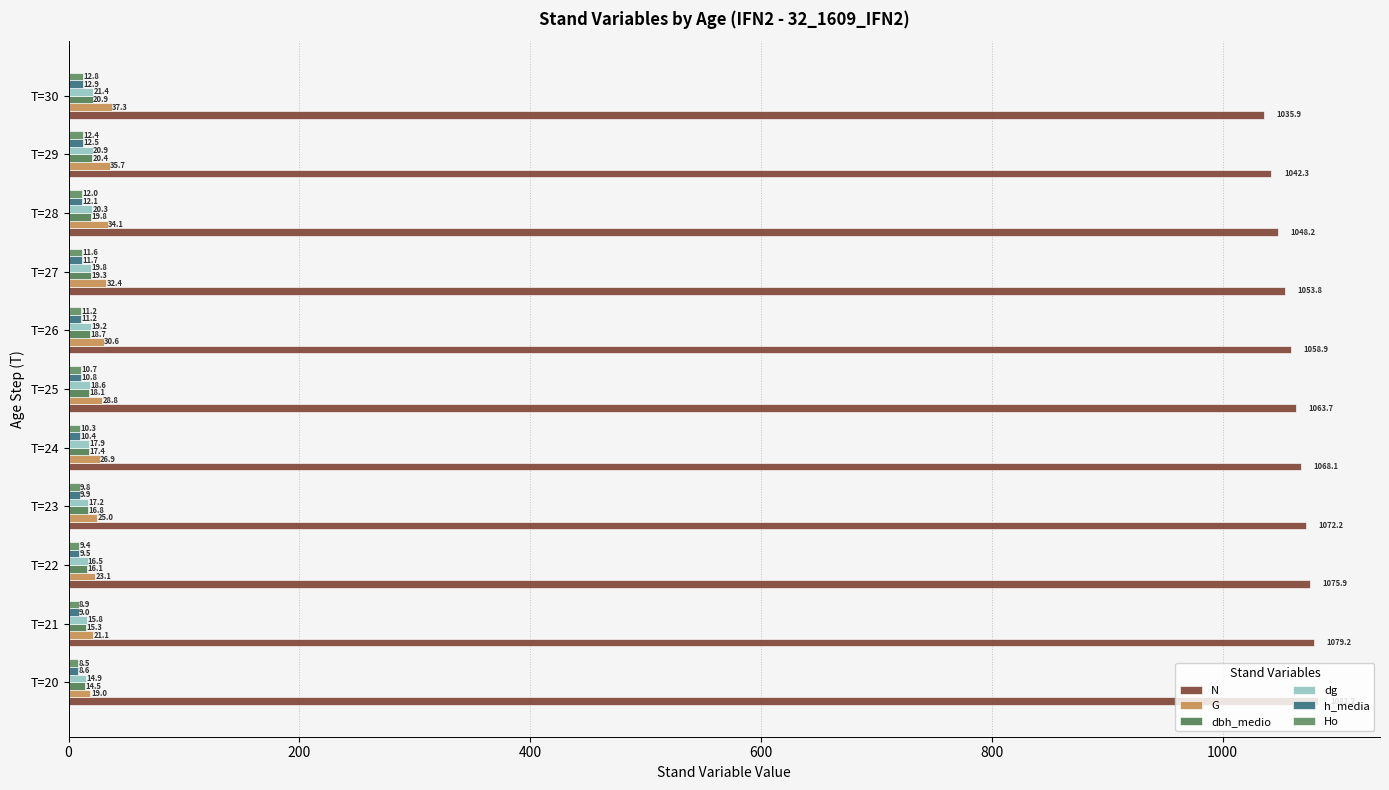

Reading right to left, what are all the values shown in this chart?

N: 1035.9	1042.3	1048.2	1053.8	1058.9	1063.7	1068.1	1072.2	1075.9	1079.2	1082.2
G: 37.3	35.7	34.1	32.4	30.6	28.8	26.9	25.0	23.1	21.1	19.0
dbh_medio: 20.9	20.4	19.8	19.3	18.7	18.1	17.4	16.8	16.1	15.3	14.5
dg: 21.4	20.9	20.3	19.8	19.2	18.6	17.9	17.2	16.5	15.8	14.9
h_media: 12.9	12.5	12.1	11.7	11.2	10.8	10.4	9.9	9.5	9.0	8.6
Ho: 12.8	12.4	12.0	11.6	11.2	10.7	10.3	9.8	9.4	8.9	8.5